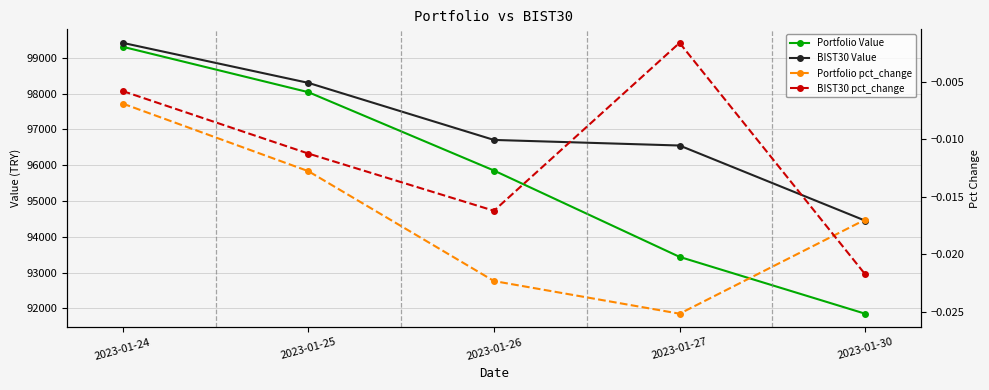

Which label corresponds to the largest value in the chart?

2023-01-24